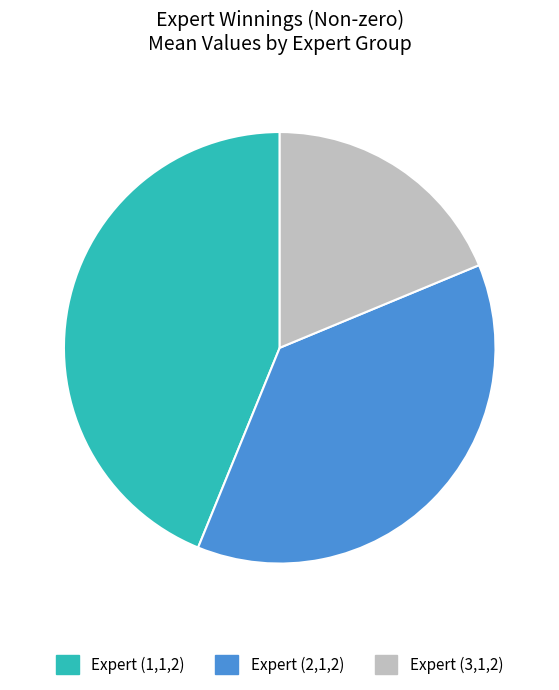

Between Expert (1,1,2) and Expert (3,1,2), which is larger?

Expert (1,1,2)